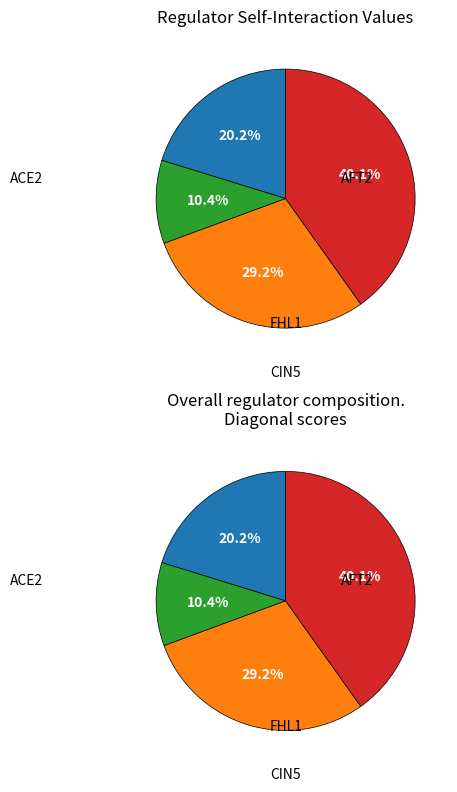

To the nearest percent, what is the difference between the largest and smallest slice percentages?

30%